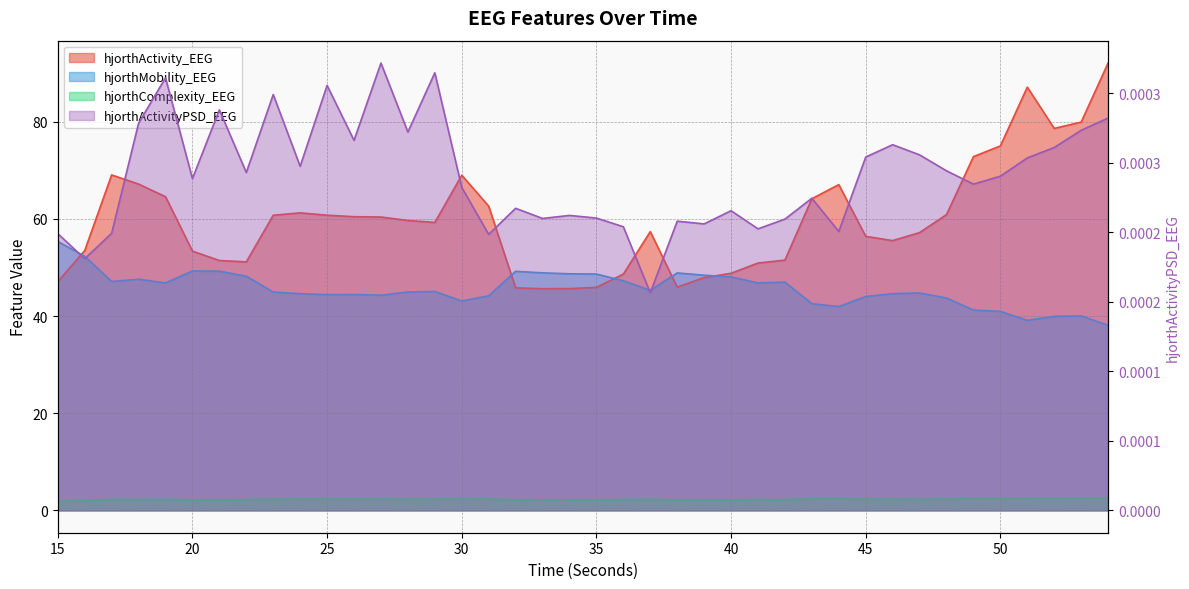

How many lines are shown in the chart?

4